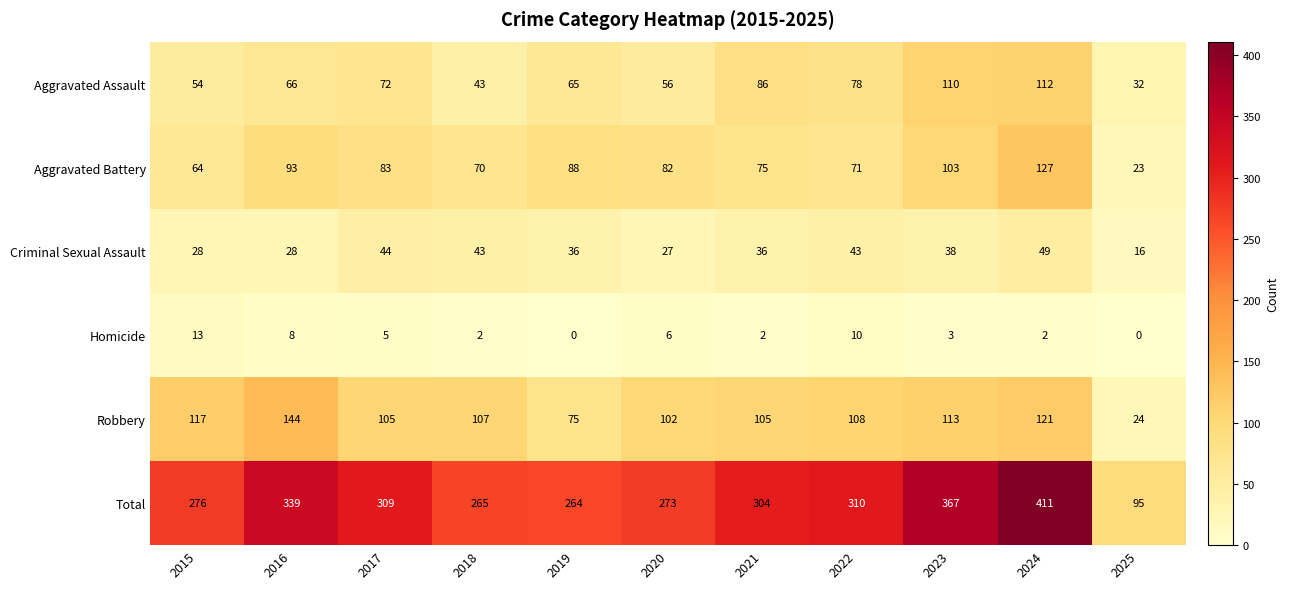

What is the total value across all series at 2018?

530